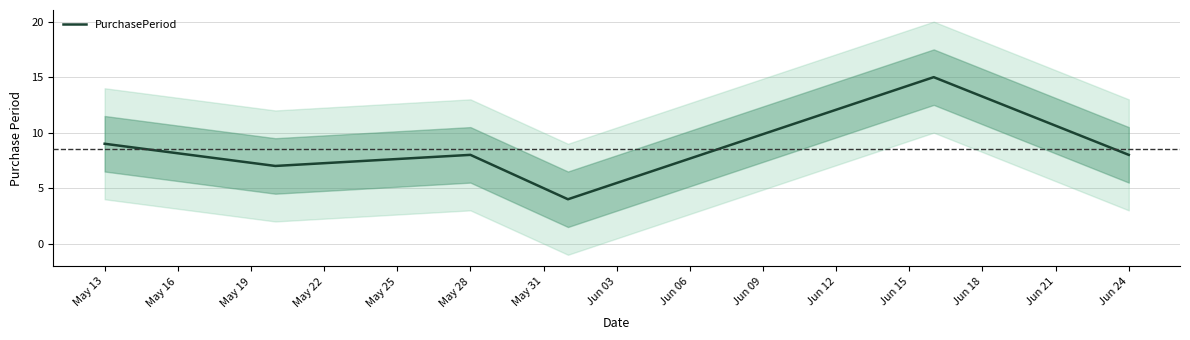

What is the lowest value of the PurchasePeriod series?

4